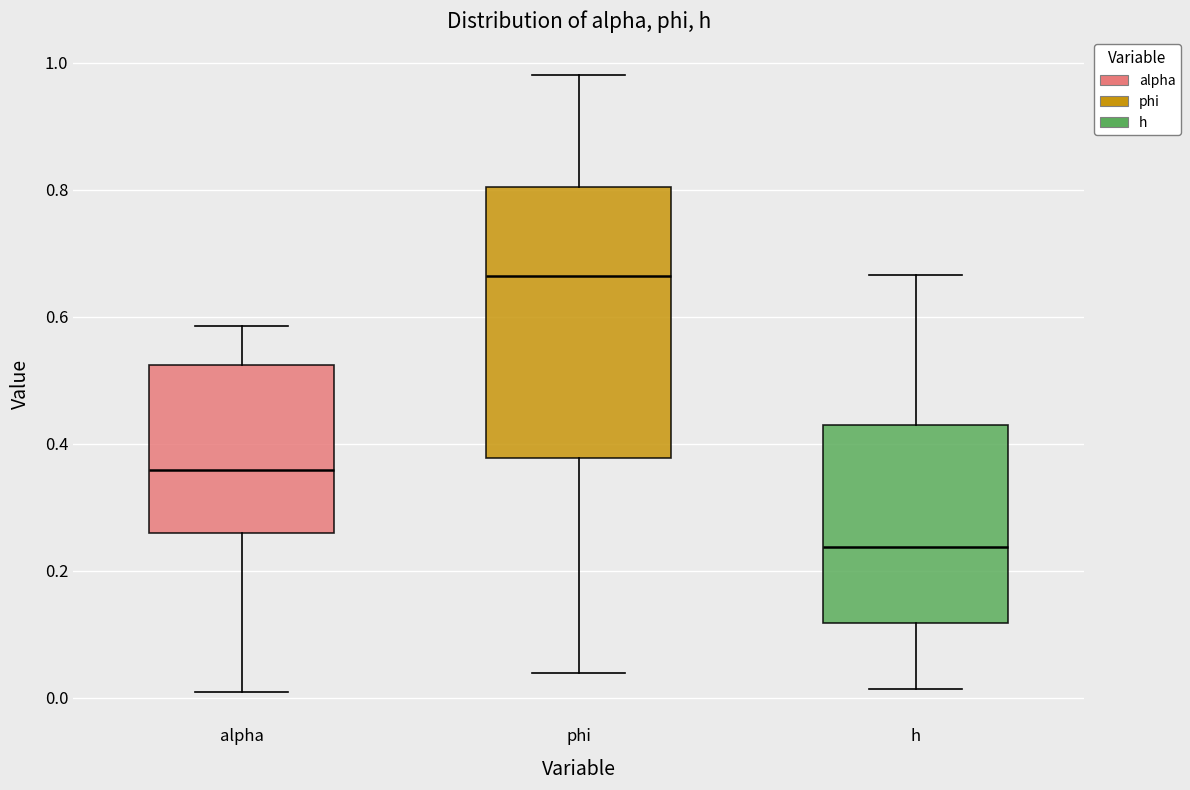

Which box has the highest median line?

phi